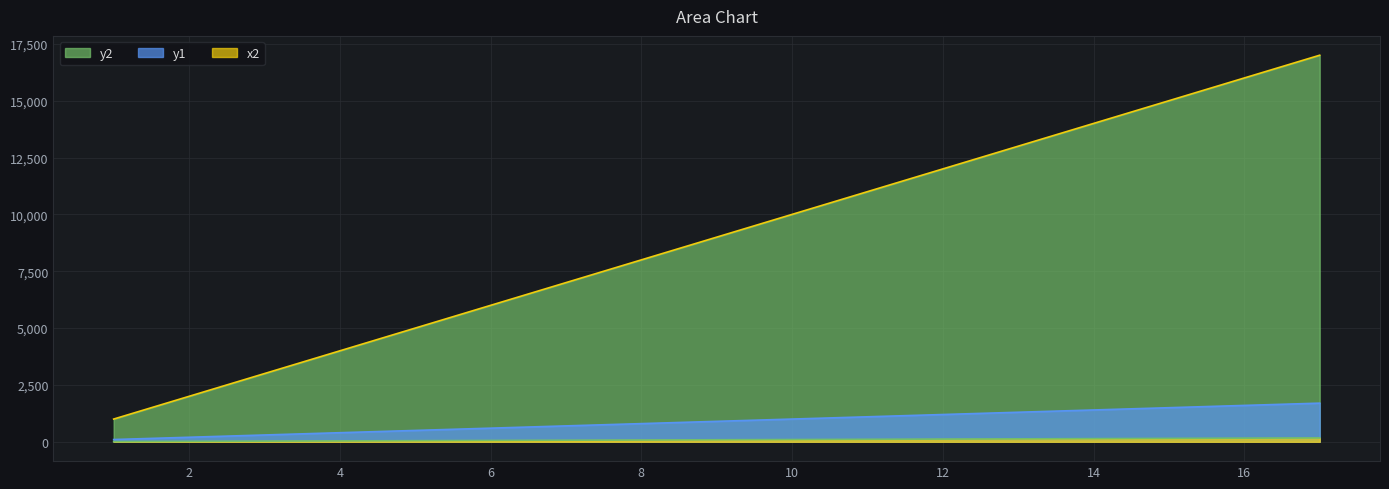

Rank the series by their maximum value, from lowest to highest.

x2, y1, y2